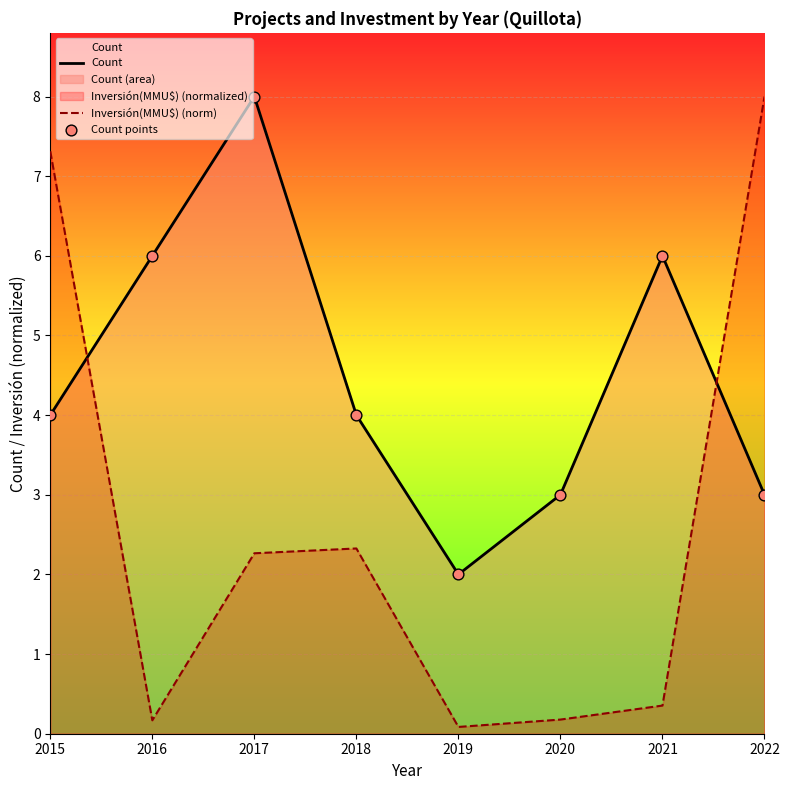

Is the value of Count at 2015 greater than the value of Count points at 2015?

No